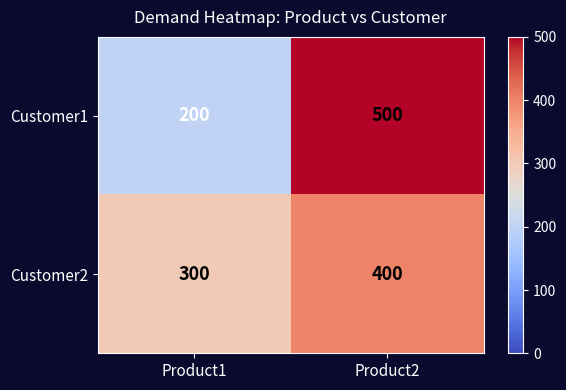

Which series changed the most between Product1 and Product2?

Customer1